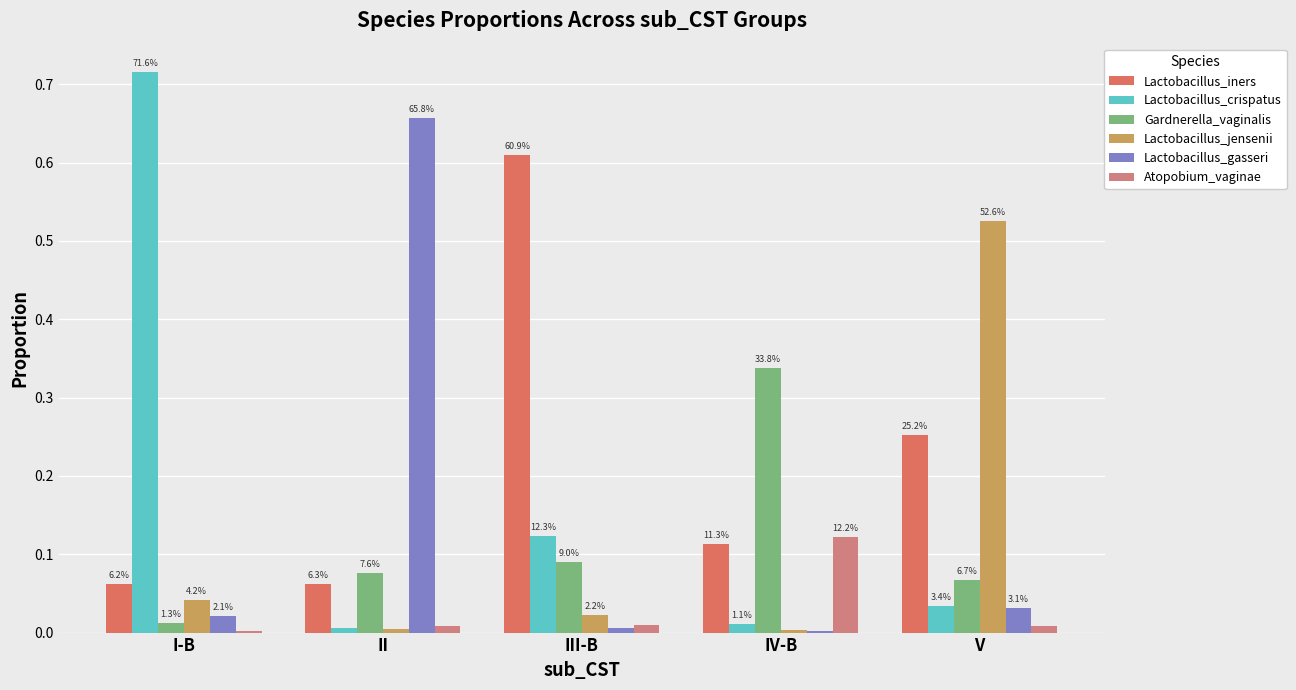

Read the Lactobacillus_crispatus value at III-B.

0.1